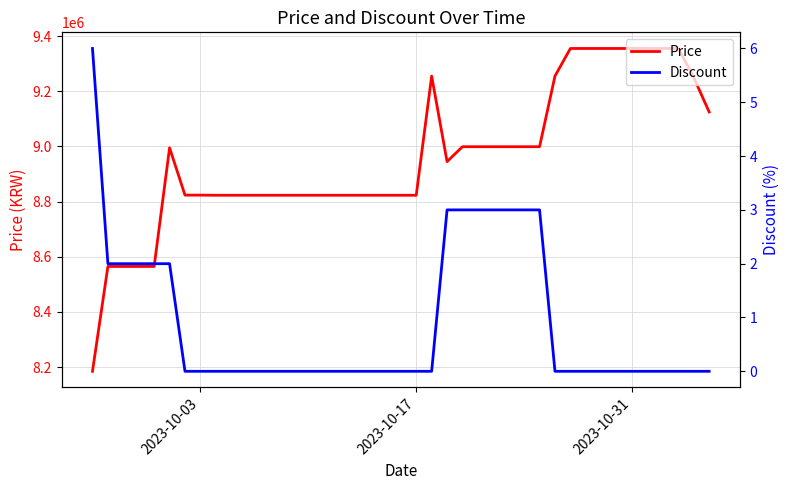

Rank the series by their average value, from highest to lowest.

Price, Discount